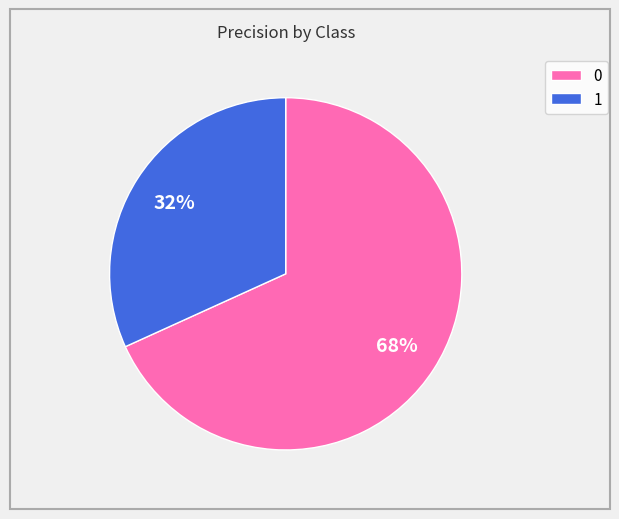

Rank the categories by value from highest to lowest.

0, 1